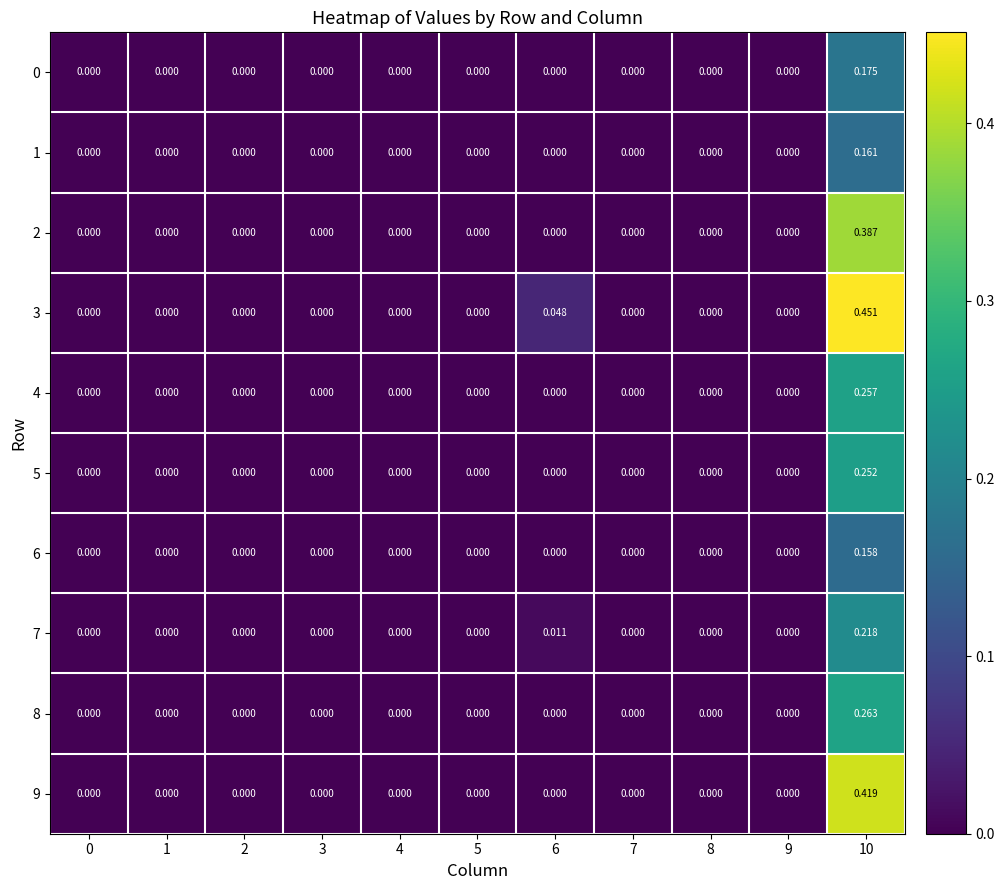

Reading left to right, transcribe all the data shown in this chart.

row_0: 0=0.0	1=0.0	2=0.0	3=0.0	4=0.0	5=0.0	6=0.0	7=0.0	8=0.0	9=0.0	10=0.2
row_1: 0=0.0	1=0.0	2=0.0	3=0.0	4=0.0	5=0.0	6=0.0	7=0.0	8=0.0	9=0.0	10=0.2
row_2: 0=0.0	1=0.0	2=0.0	3=0.0	4=0.0	5=0.0	6=0.0	7=0.0	8=0.0	9=0.0	10=0.4
row_3: 0=0.0	1=0.0	2=0.0	3=0.0	4=0.0	5=0.0	6=0.0	7=0.0	8=0.0	9=0.0	10=0.5
row_4: 0=0.0	1=0.0	2=0.0	3=0.0	4=0.0	5=0.0	6=0.0	7=0.0	8=0.0	9=0.0	10=0.3
row_5: 0=0.0	1=0.0	2=0.0	3=0.0	4=0.0	5=0.0	6=0.0	7=0.0	8=0.0	9=0.0	10=0.3
row_6: 0=0.0	1=0.0	2=0.0	3=0.0	4=0.0	5=0.0	6=0.0	7=0.0	8=0.0	9=0.0	10=0.2
row_7: 0=0.0	1=0.0	2=0.0	3=0.0	4=0.0	5=0.0	6=0.0	7=0.0	8=0.0	9=0.0	10=0.2
row_8: 0=0.0	1=0.0	2=0.0	3=0.0	4=0.0	5=0.0	6=0.0	7=0.0	8=0.0	9=0.0	10=0.3
row_9: 0=0.0	1=0.0	2=0.0	3=0.0	4=0.0	5=0.0	6=0.0	7=0.0	8=0.0	9=0.0	10=0.4